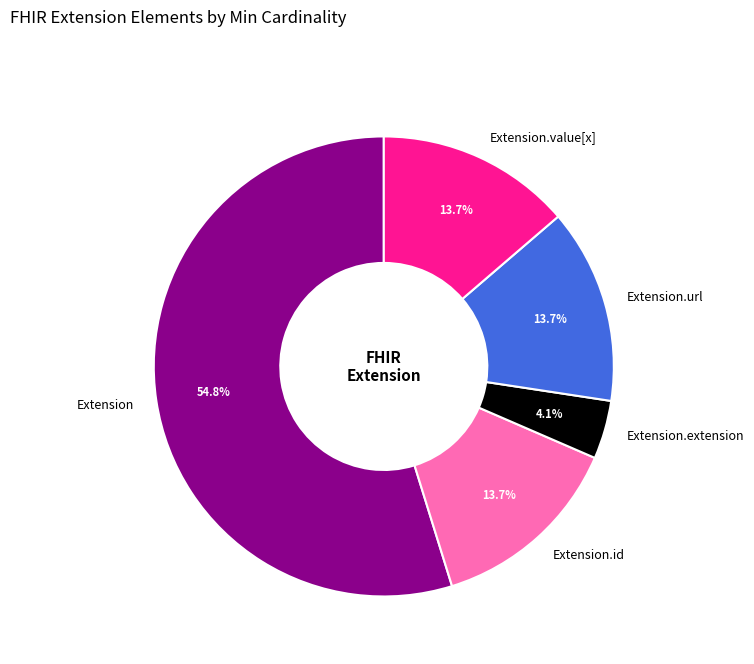

To the nearest percent, what is the combined percentage of Extension.url and Extension?

68%